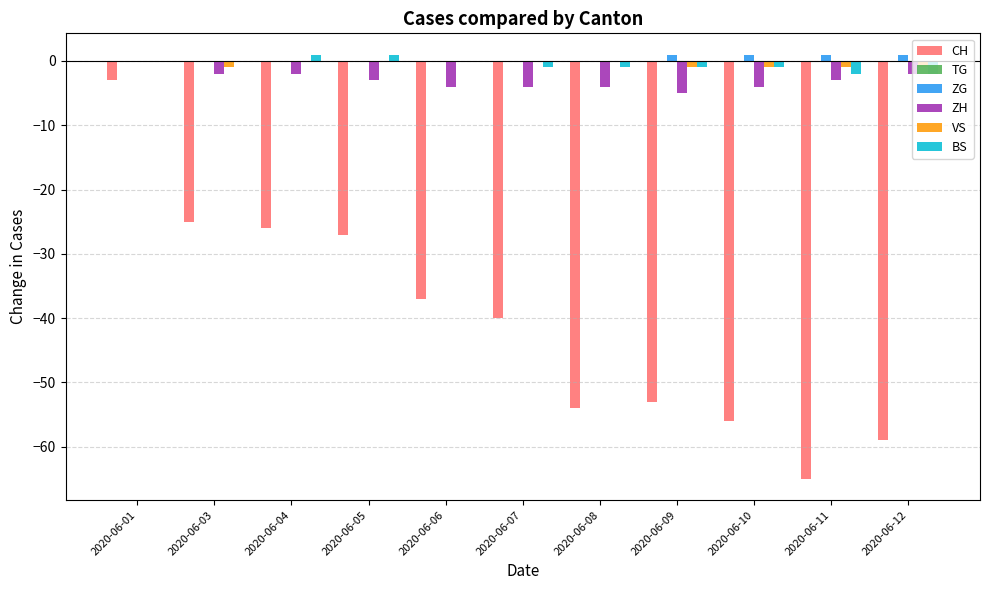

Between 2020-06-01 and 2020-06-04, which series saw the biggest shift?

CH